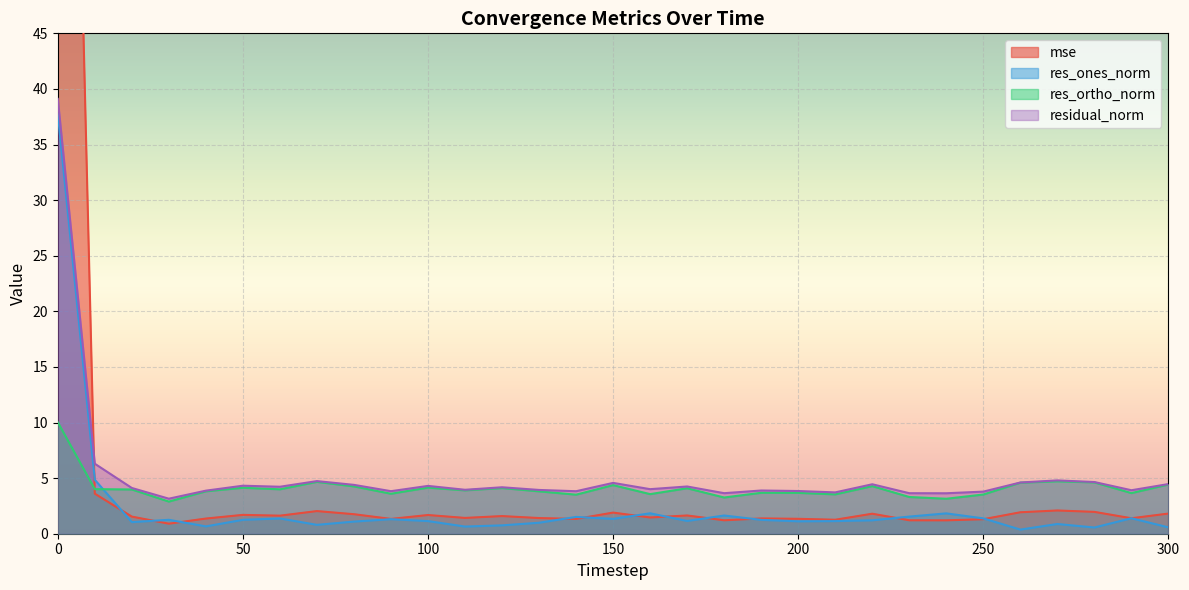

What are all the series names shown in the legend?

mse, res_ones_norm, res_ortho_norm, residual_norm